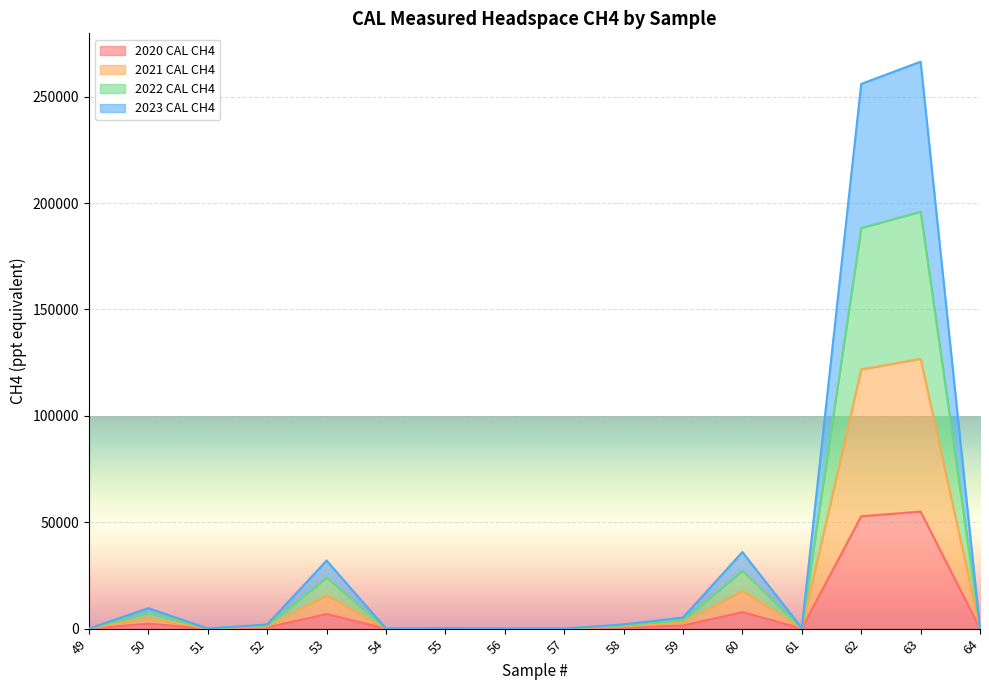

What is the total value across all series at 64?

36.3